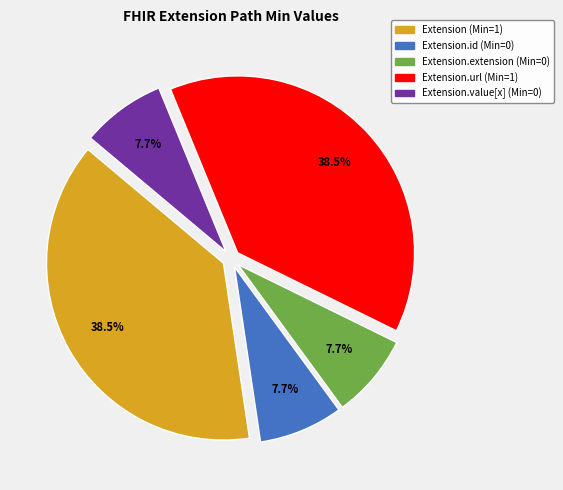

Does any single category account for the majority?

No